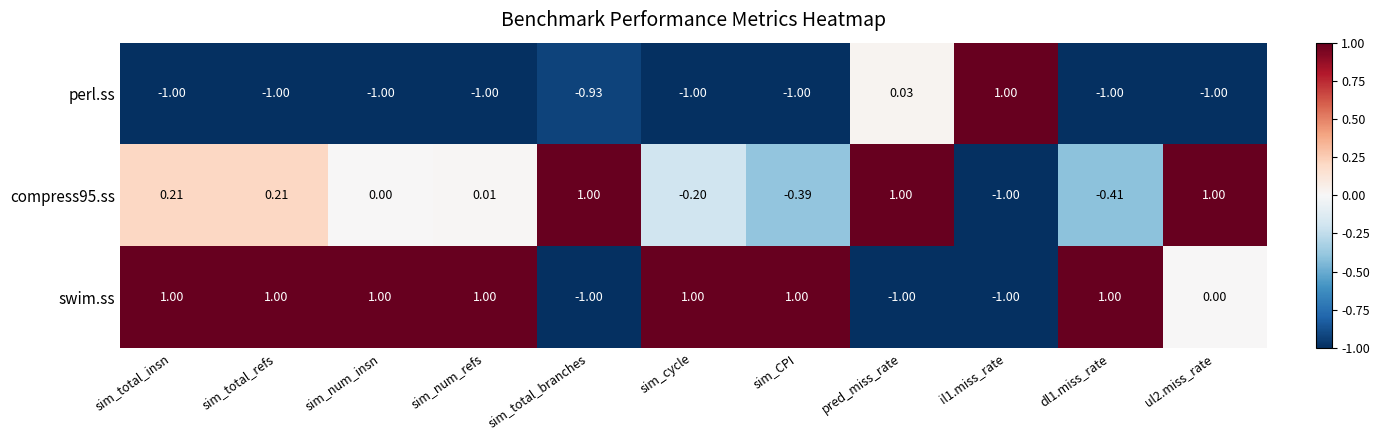

At which label is compress95.ss closest to 0?

sim_num_insn